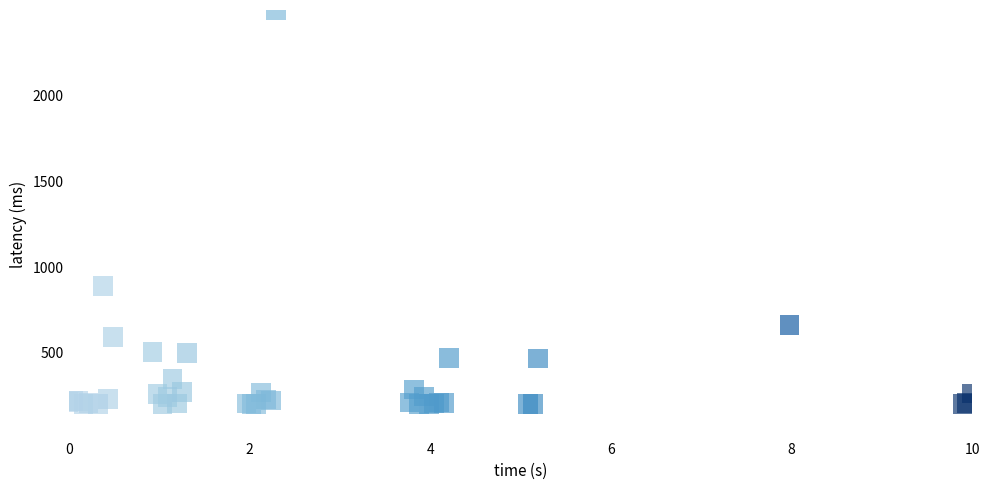

What Y value in the scatter plot is closest to 1350?

890.2